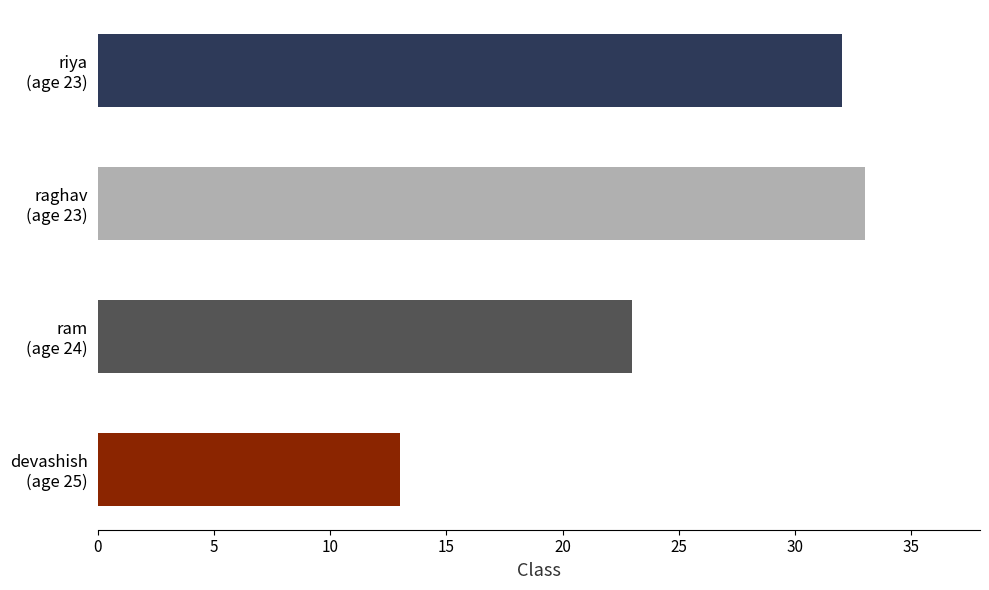

What is the sum of all values?

101